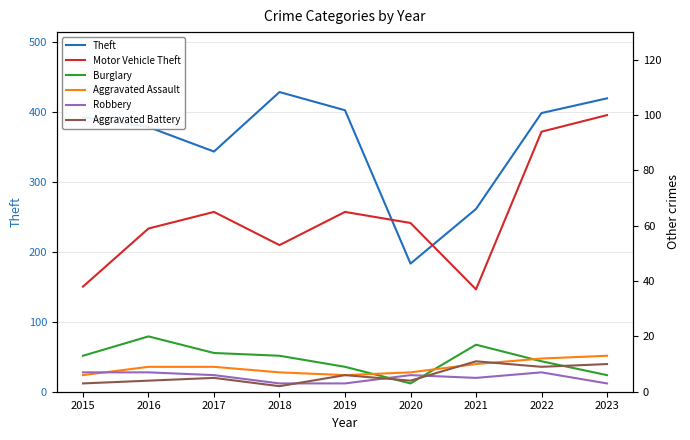

What is the value of the Theft point at the 9th from the left?

419